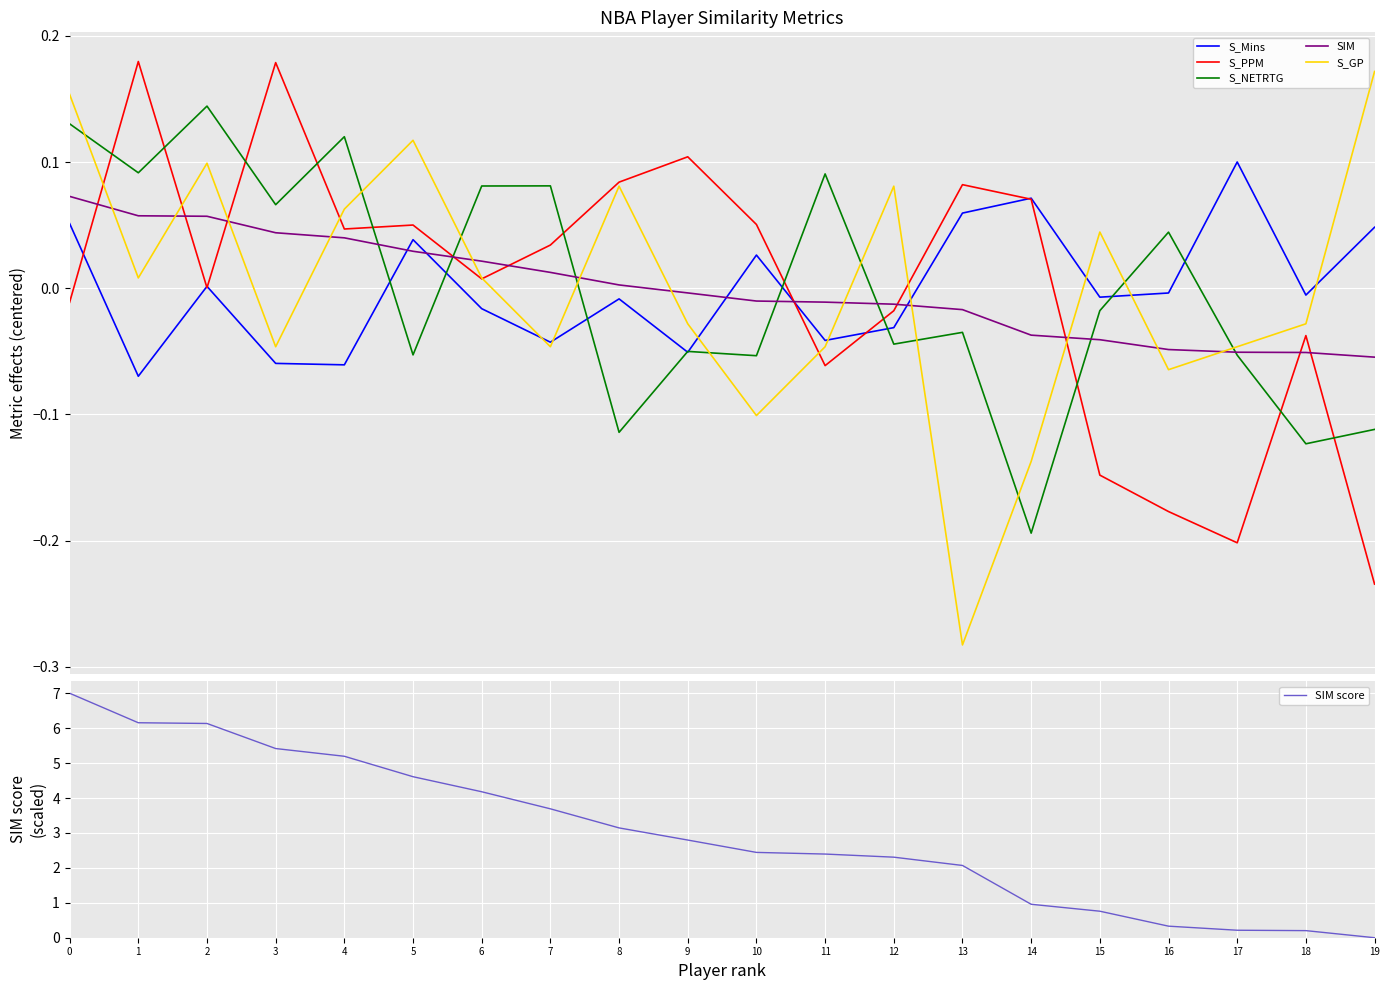

At which label is SIM score closest to 3?

8